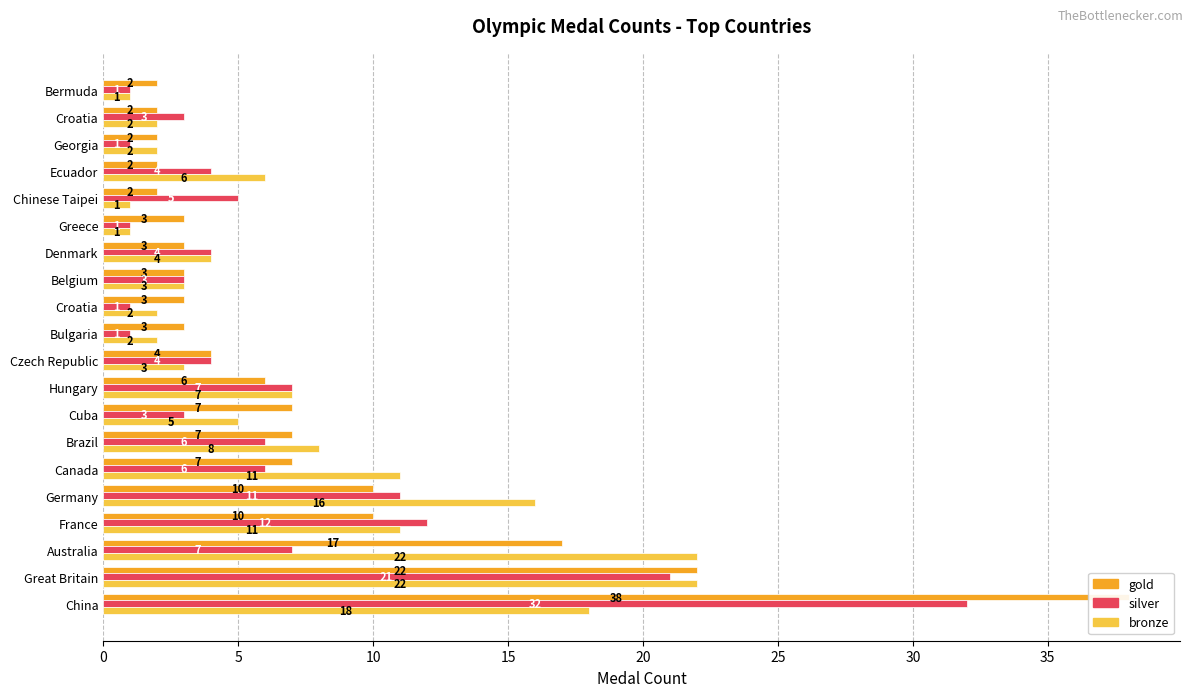

Is it true that silver equals 6 at Czech Republic?

False